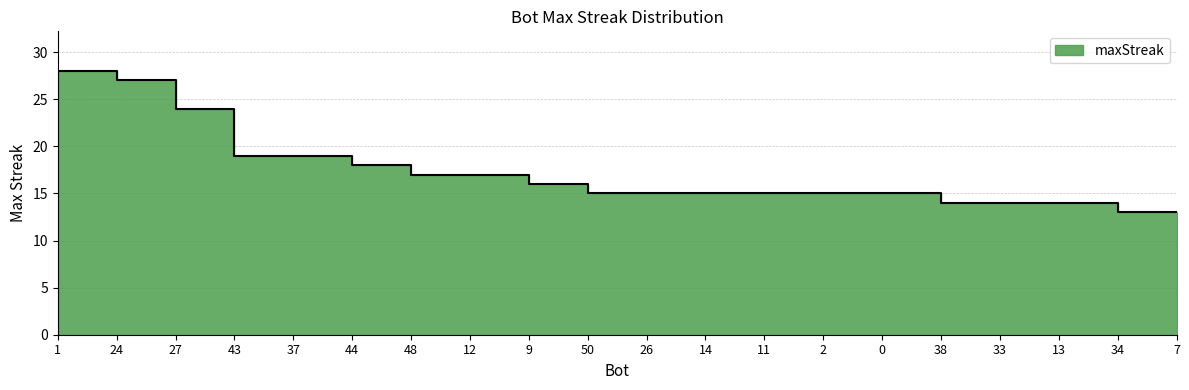

Approximately how many times larger is the value at 7 compared to 9?

0.8